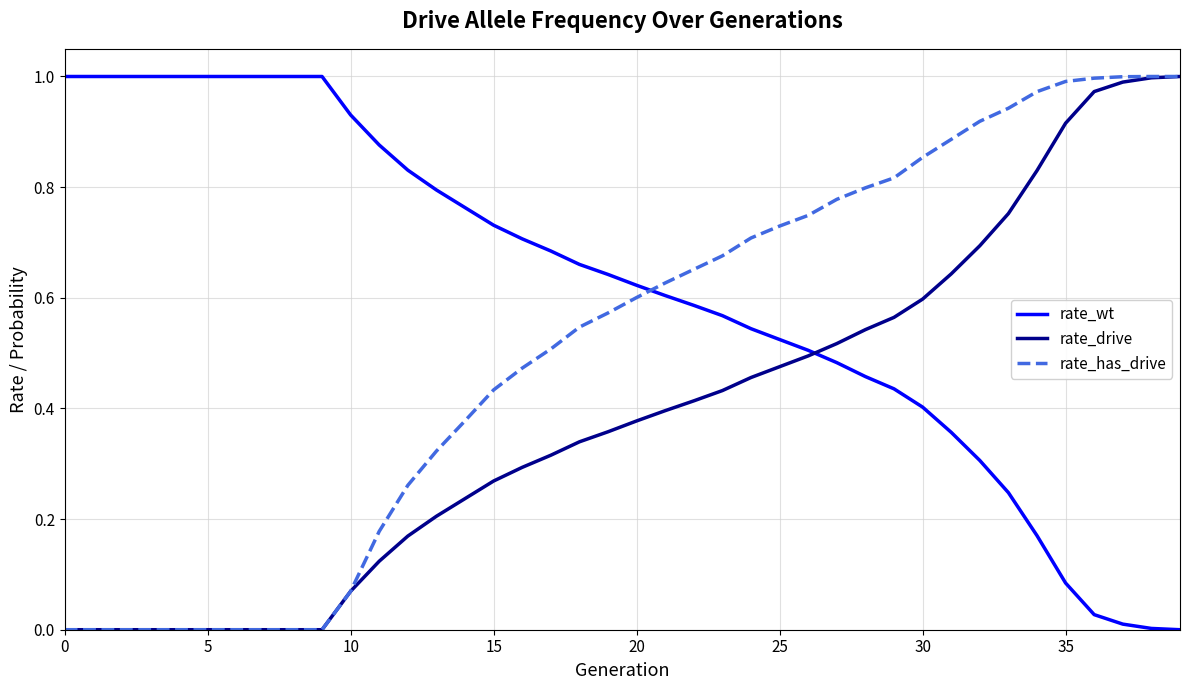

Rank the series by their average value, from lowest to highest.

rate_drive, rate_has_drive, rate_wt